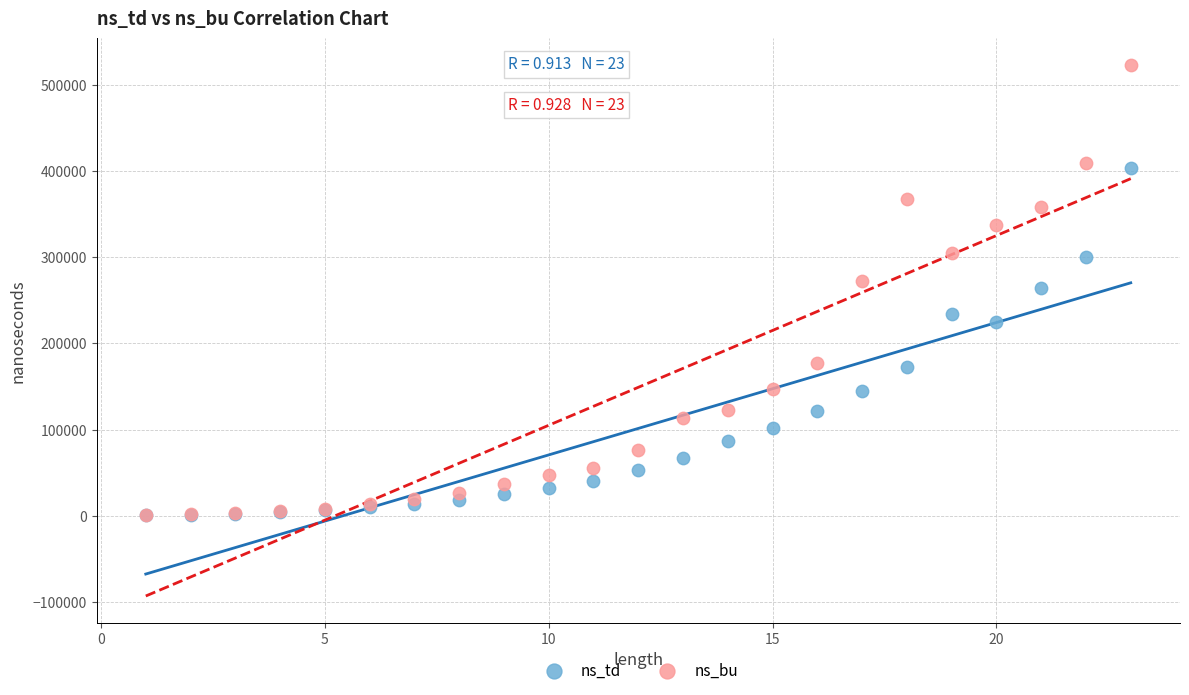

What are all the series names shown in the legend?

ns_td, ns_bu